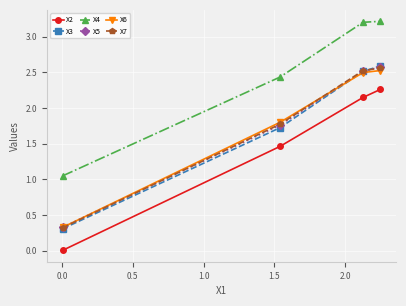

What is the maximum value shown in the chart?

3.2